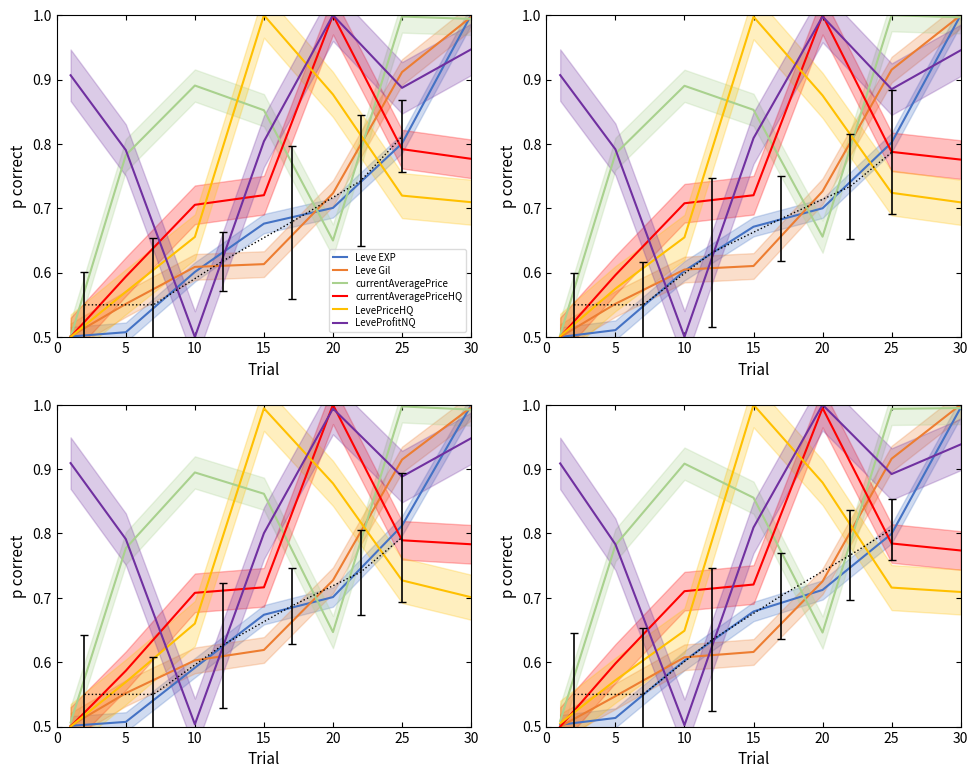

What is the total value across all series at 15?

4.7